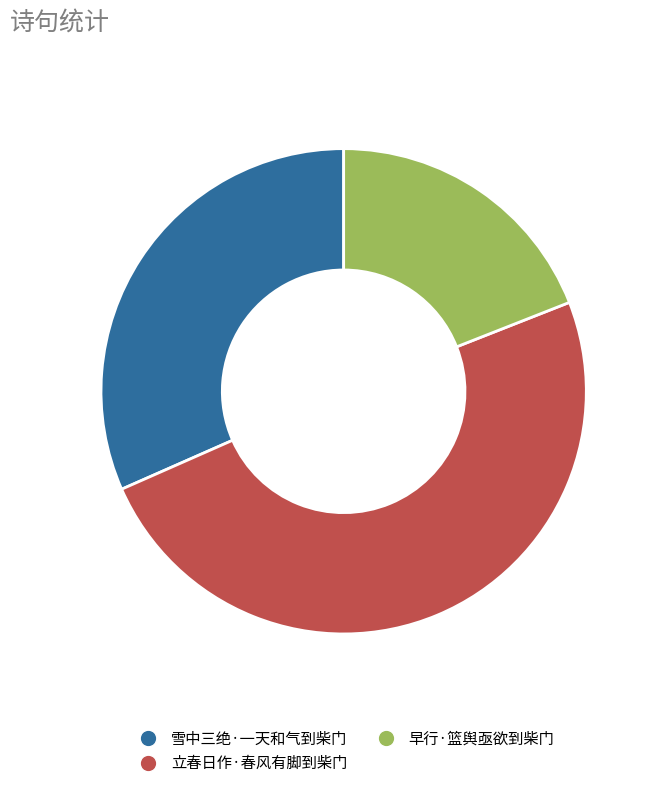

How many segments does this pie chart have?

3